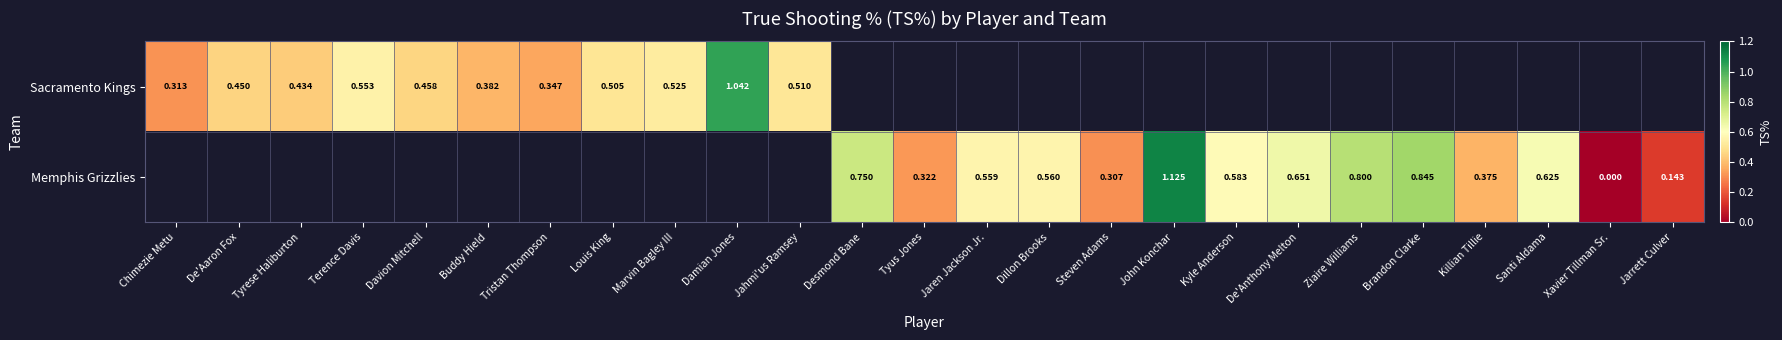

Rank the series at Jaren Jackson Jr. from lowest to highest value.

Sacramento Kings, Memphis Grizzlies